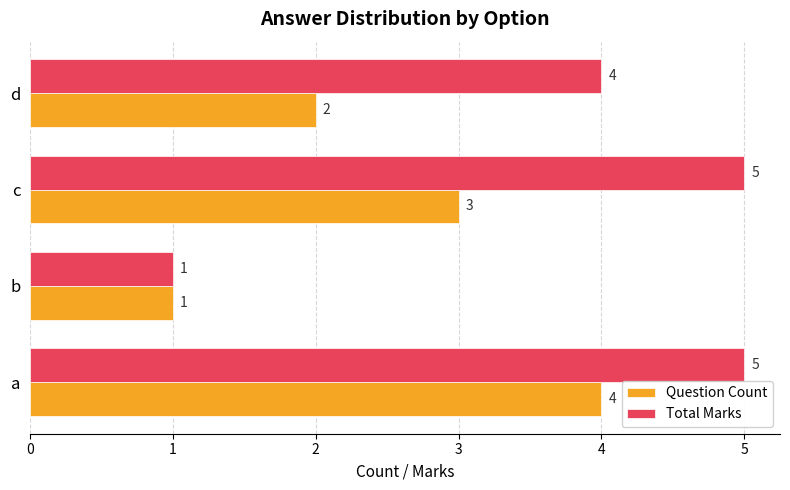

What is the difference between the maximum and minimum values in the Question Count series?

3